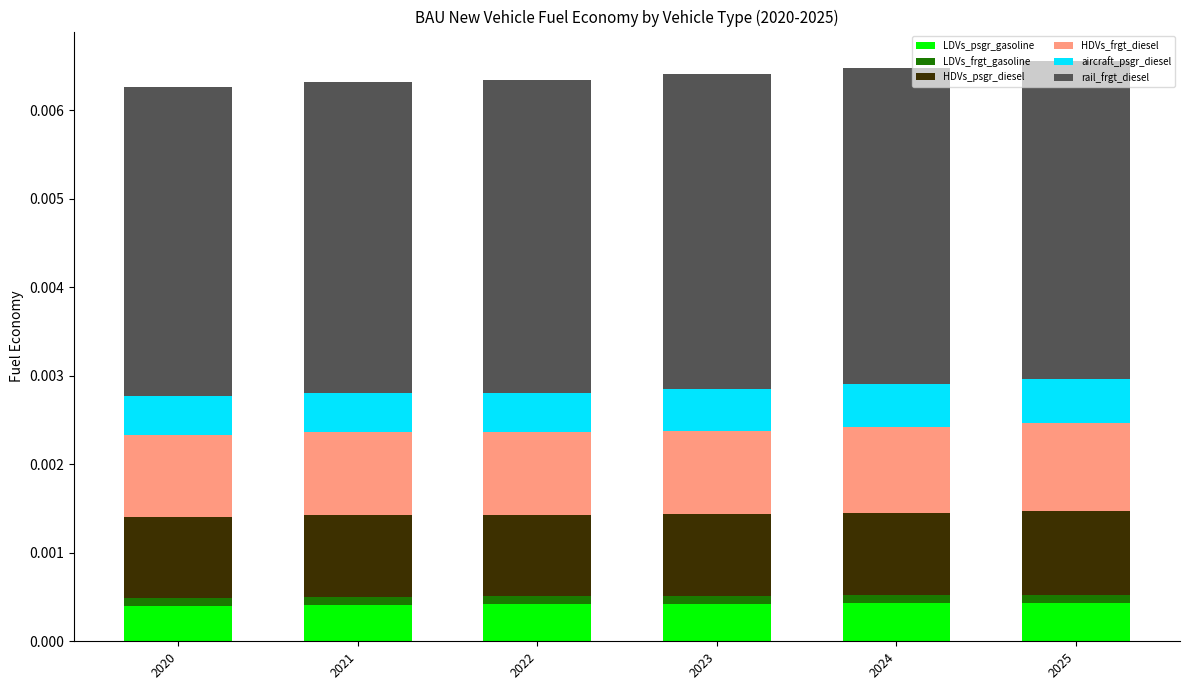

Rank the series at 2021 from lowest to highest value.

LDVs_frgt_gasoline, LDVs_psgr_gasoline, aircraft_psgr_diesel, HDVs_psgr_diesel, HDVs_frgt_diesel, rail_frgt_diesel